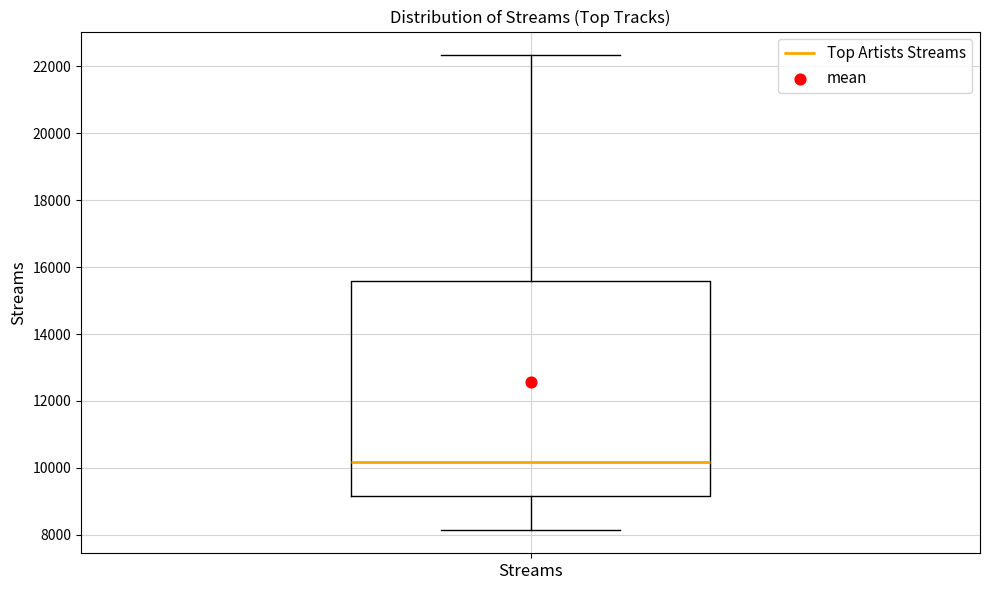

Read this box plot against the y-axis: the position of the median line, the range covered by the box, and the ends of both whiskers. The values are not printed on the chart, so give them approximately, as read against the axis.

median 10200, box 9200 to 15600, whiskers 8200 to 22400